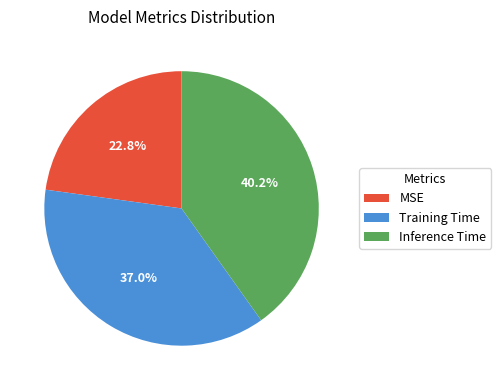

To the nearest percent, what portion does Training Time represent?

37%